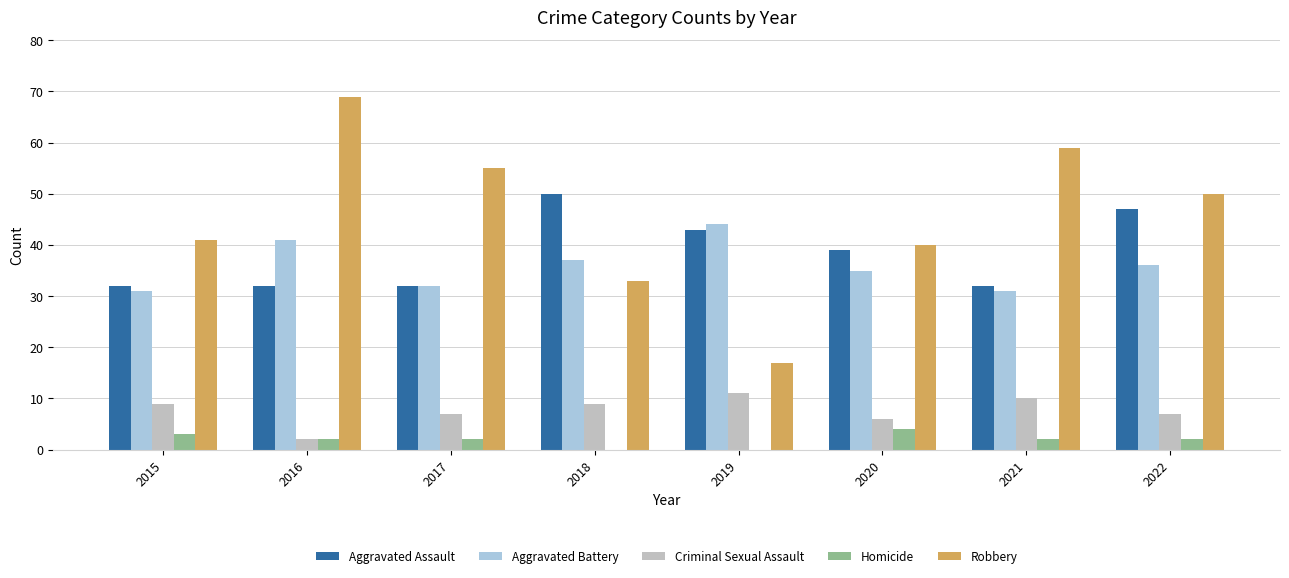

The Criminal Sexual Assault series shows 2 at 2016. True or false?

True